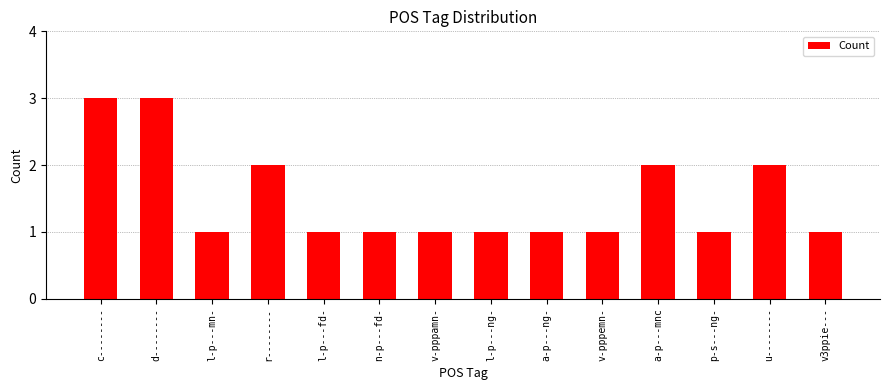

What is the change in value from c-------- to v3ppie---?

-2